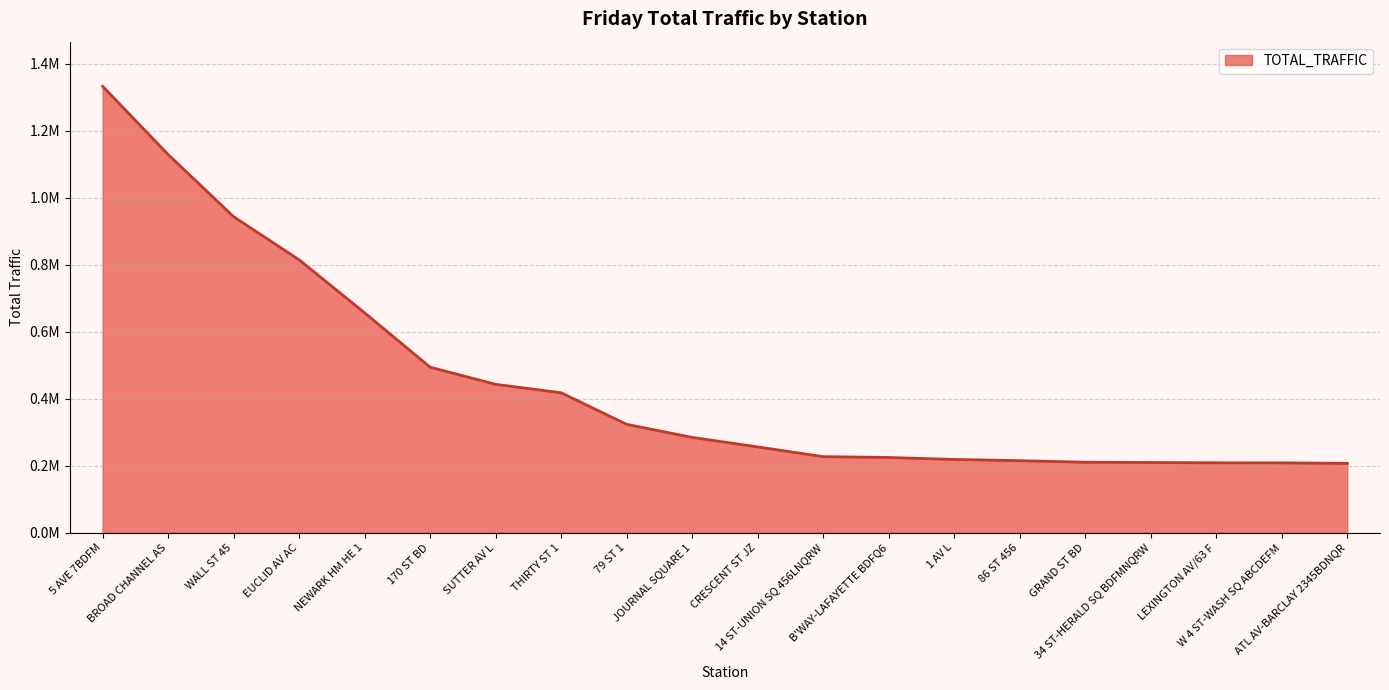

Does the chart display data point markers on the line(s)?

No